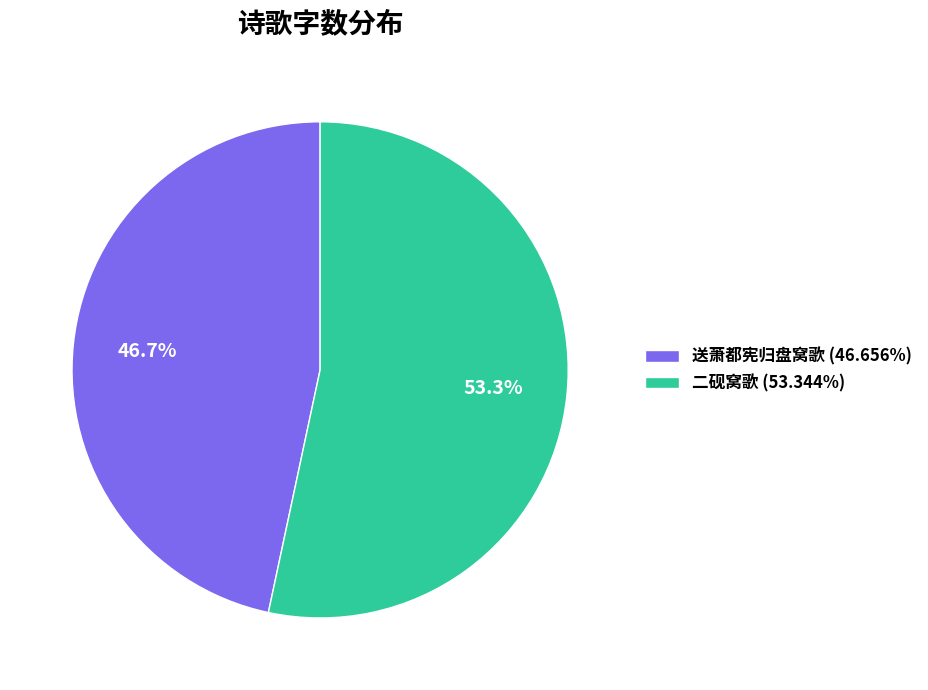

How many slices are in this pie chart?

2